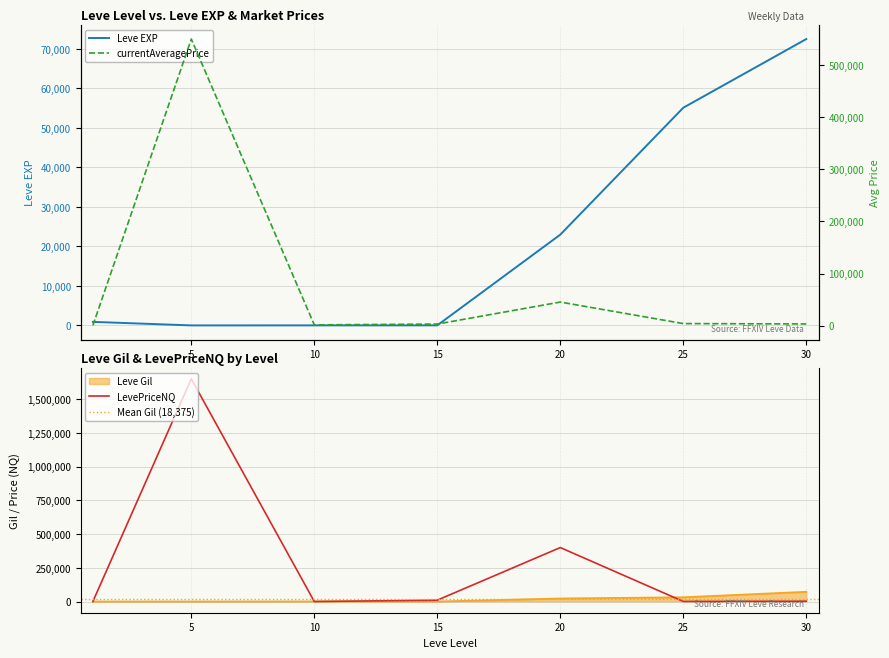

Which series has the largest range (max minus min)?

LevePriceNQ